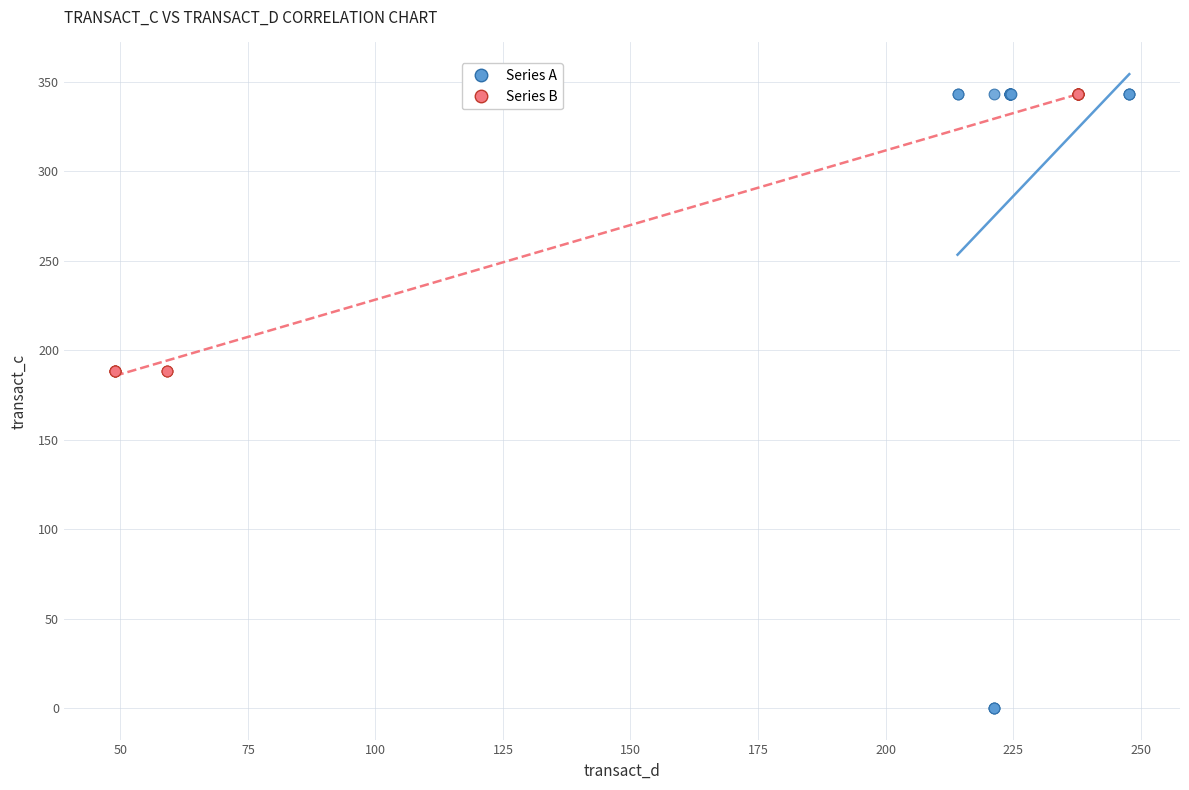

Which series has the largest Y range (max minus min)?

Series A